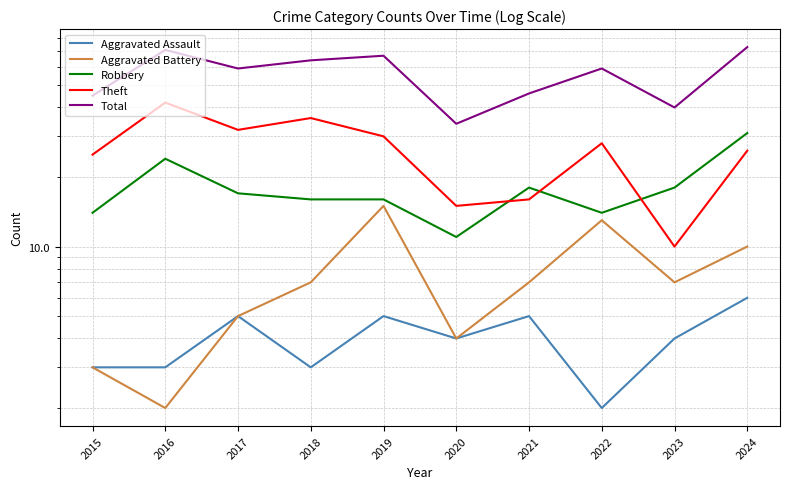

What are all the series names shown in the legend?

Aggravated Assault, Aggravated Battery, Robbery, Theft, Total